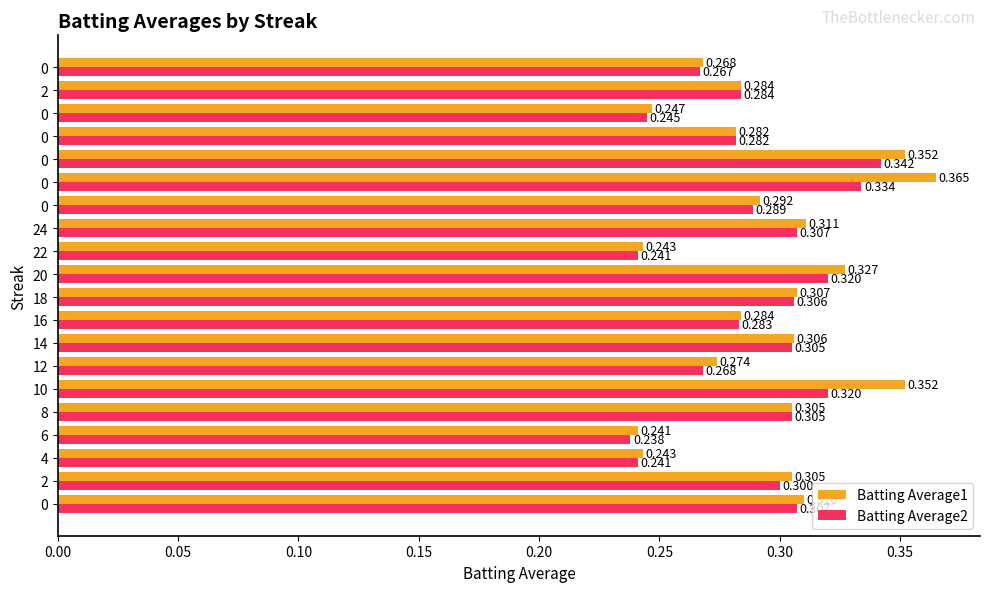

Reading left to right, transcribe all the data shown in this chart.

Batting Average1: 0.3	0.3	0.2	0.2	0.3	0.4	0.3	0.3	0.3	0.3	0.3	0.2	0.3	0.3	0.4	0.4	0.3	0.2	0.3	0.3
Batting Average2: 0.3	0.3	0.2	0.2	0.3	0.3	0.3	0.3	0.3	0.3	0.3	0.2	0.3	0.3	0.3	0.3	0.3	0.2	0.3	0.3